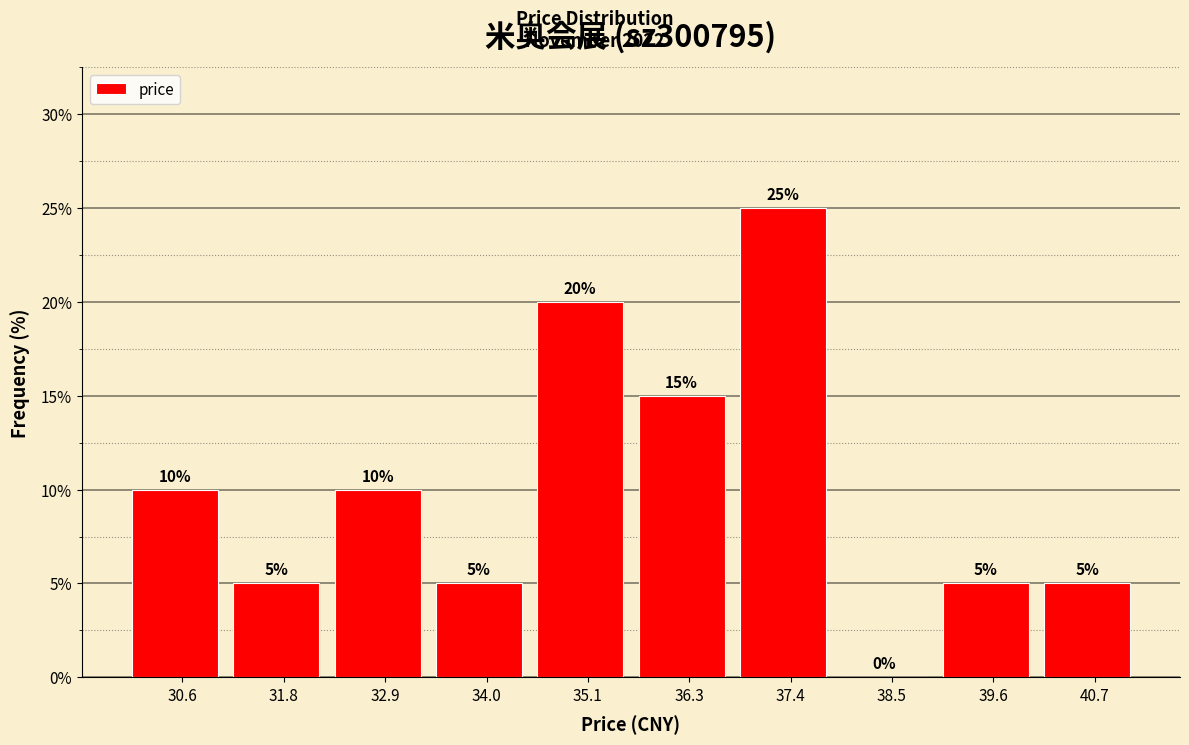

Reading left to right, transcribe this chart: for each bar, give the range it covers on the x-axis and its height. The bar edges are not printed on the chart, so give them approximately, as read against the axis.

30.0 to 31.2: 10
31.2 to 32.4: 5
32.4 to 33.4: 10
33.4 to 34.6: 5
34.6 to 35.6: 20
35.6 to 36.8: 15
36.8 to 38.0: 25
38.0 to 39.0: 0
39.0 to 40.2: 5
40.2 to 41.4: 5